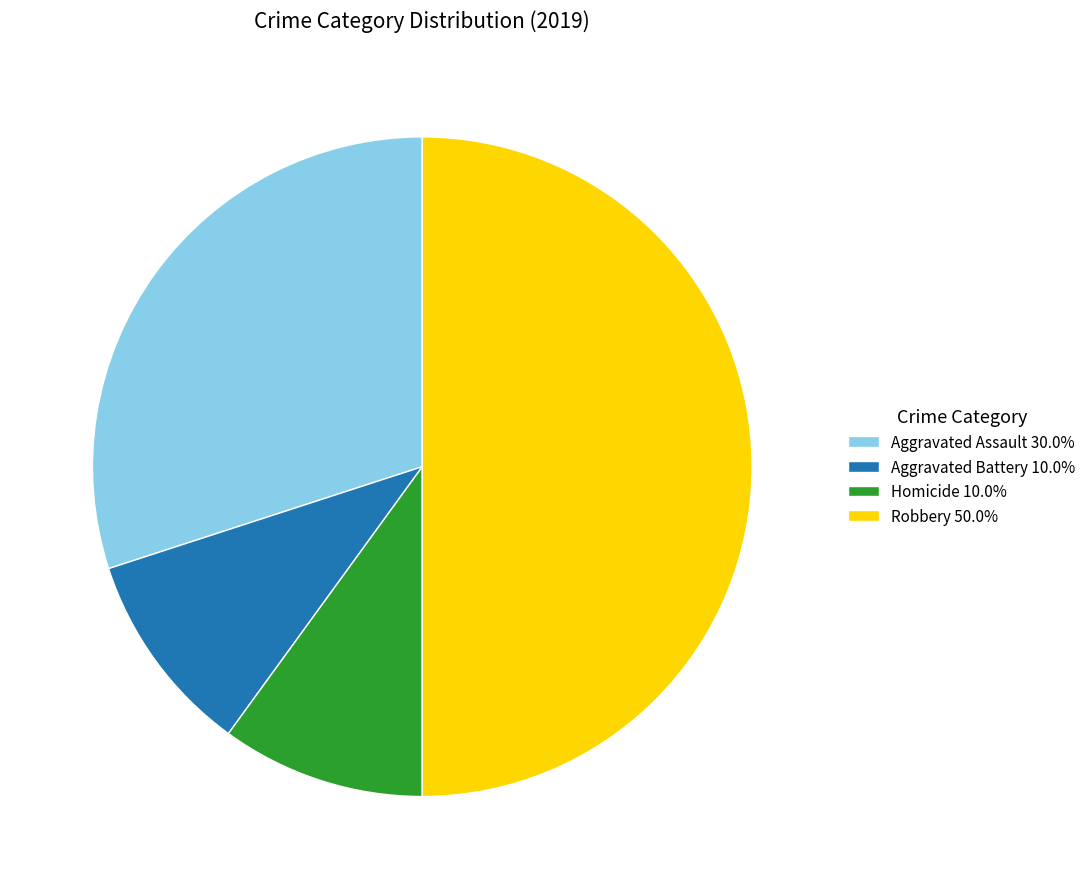

Is the sum of Homicide 10.0% and Aggravated Assault 30.0% greater than half?

No